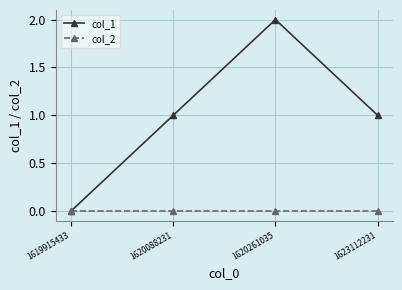

Is it true that col_2 equals 0 at 1620261035?

True